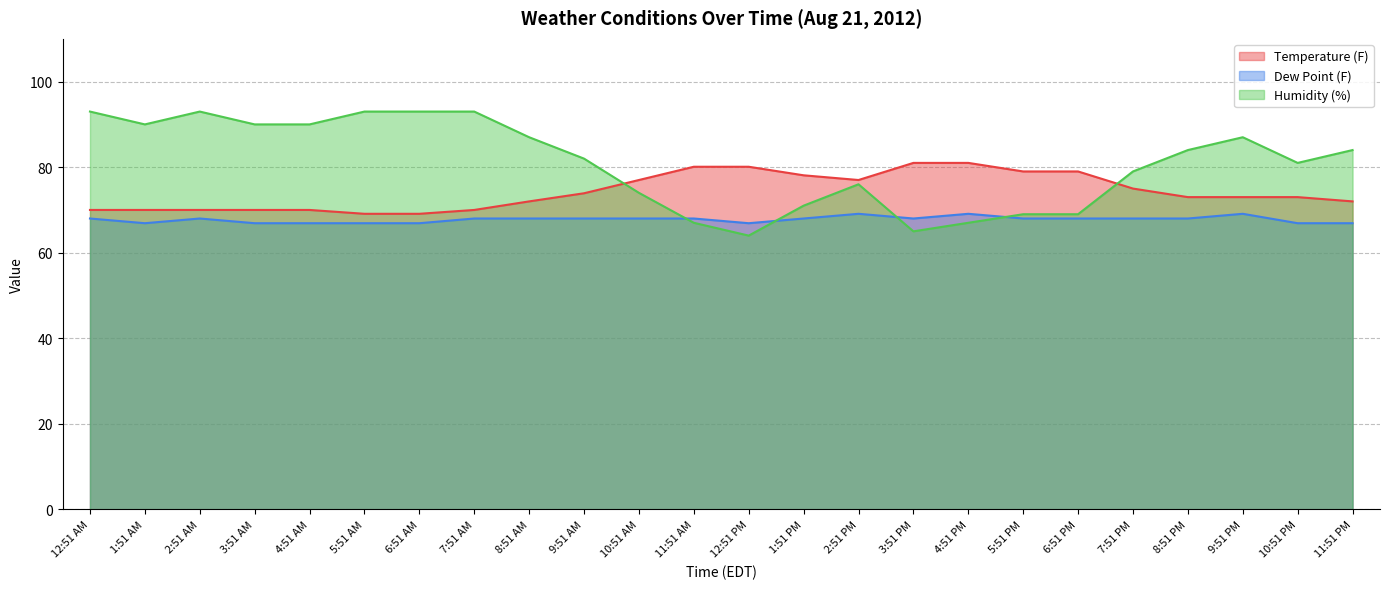

True or false: Temperature (F) and Humidity (%) intersect in this chart.

True